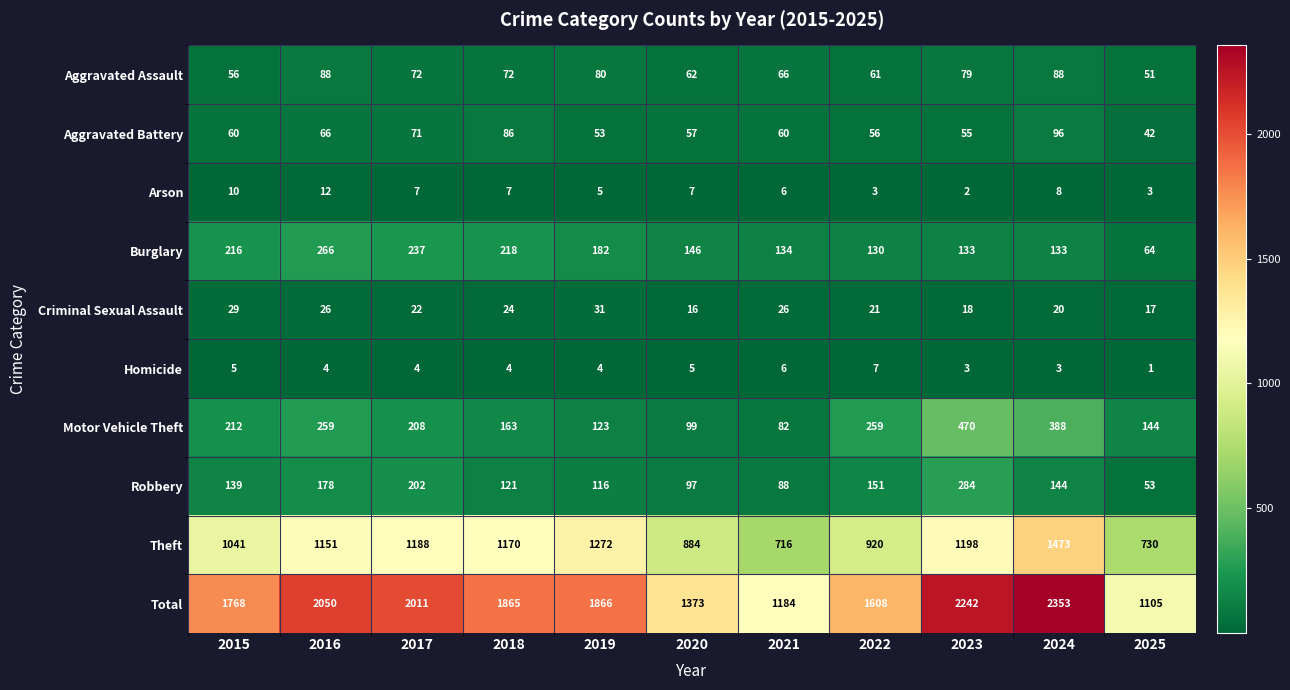

The Aggravated Battery series shows 14 at 2016. True or false?

False